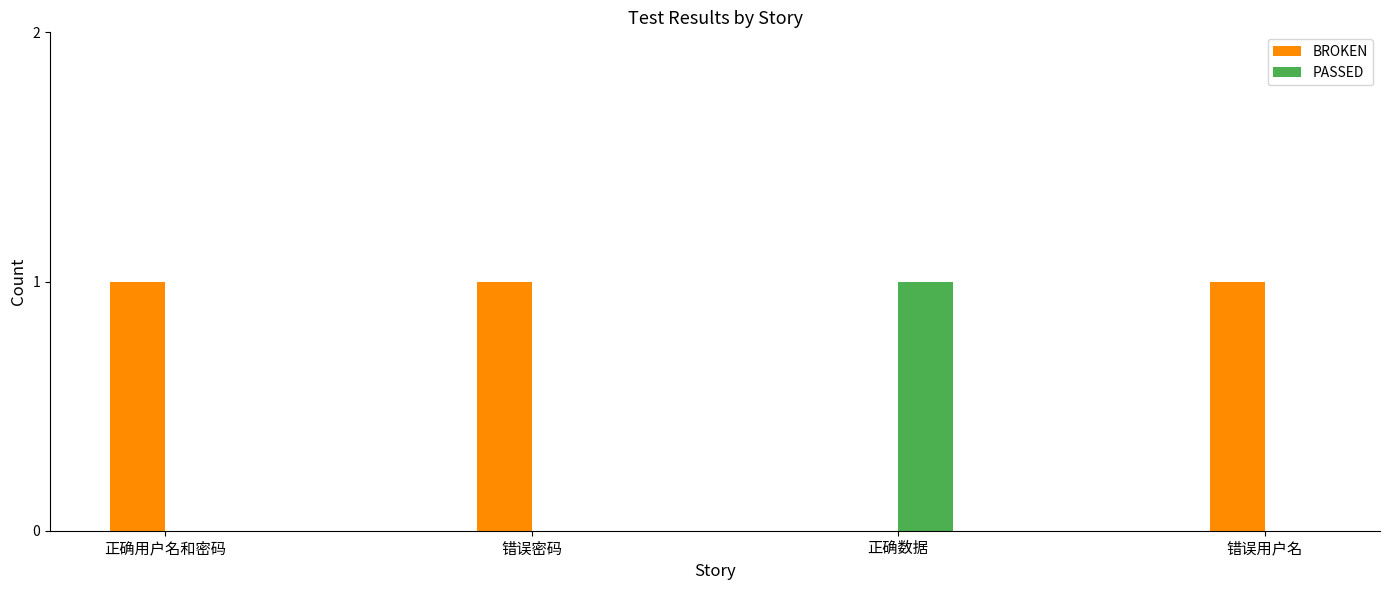

Reading right to left, list all the values displayed in this chart.

BROKEN: 1	0	1	1
PASSED: 0	1	0	0